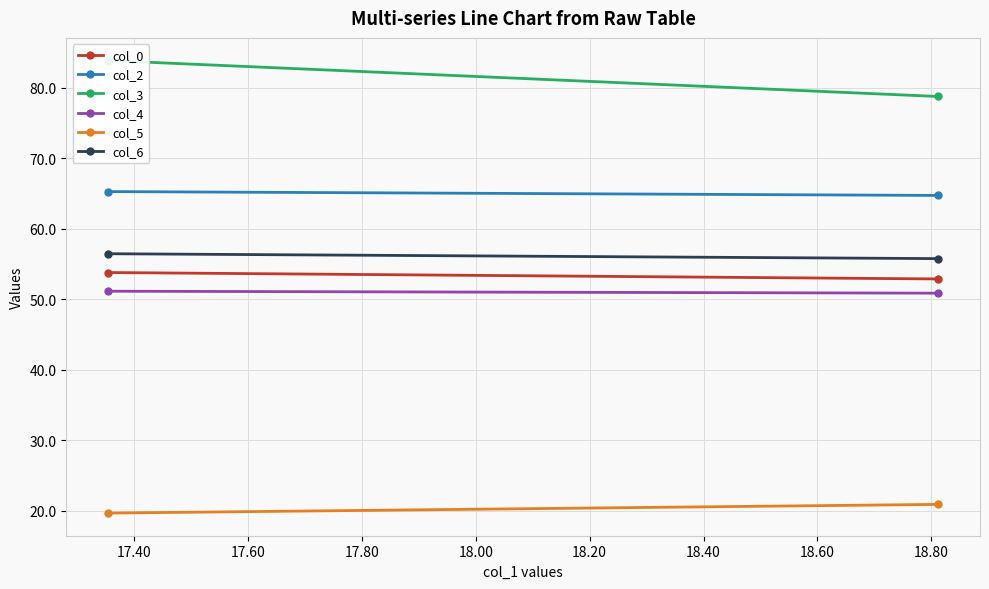

Reading left to right, list all the values displayed in this chart.

col_0: 53.8	52.9
col_2: 65.3	64.8
col_3: 83.9	78.8
col_4: 51.2	50.9
col_5: 19.7	20.9
col_6: 56.5	55.8